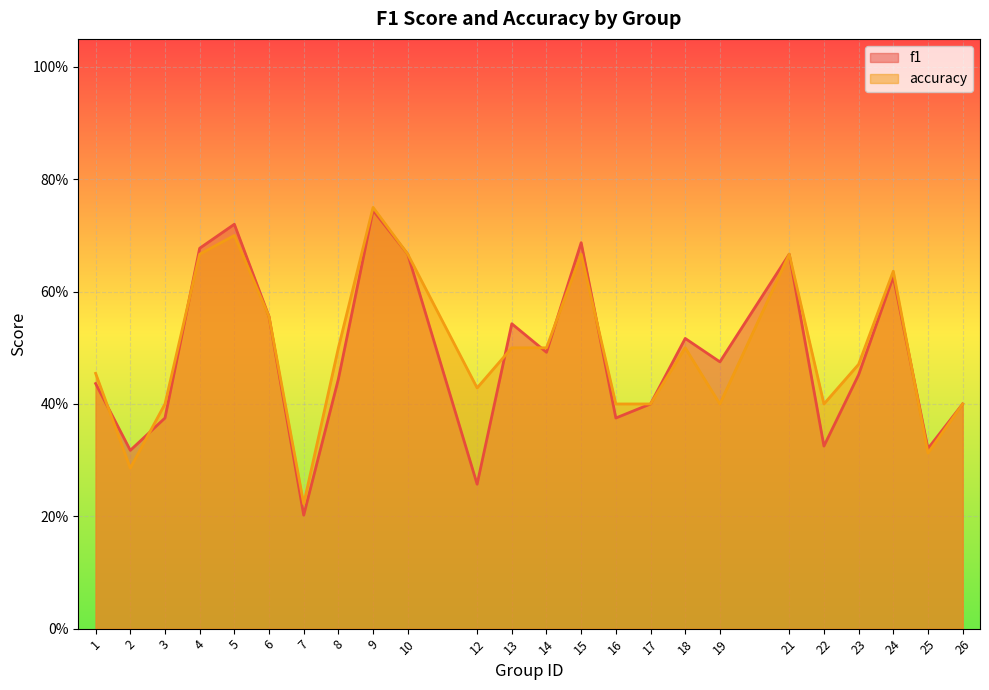

Between which two adjacent categories do accuracy and f1 first intersect?

1 and 2